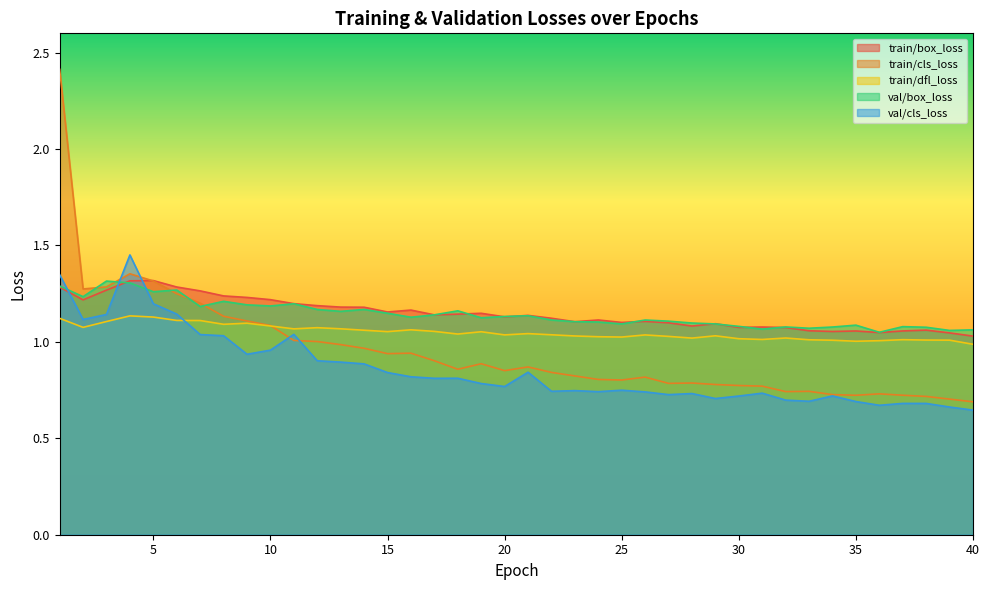

After their last crossing, which series has the higher values: train/cls_loss or val/cls_loss?

train/cls_loss